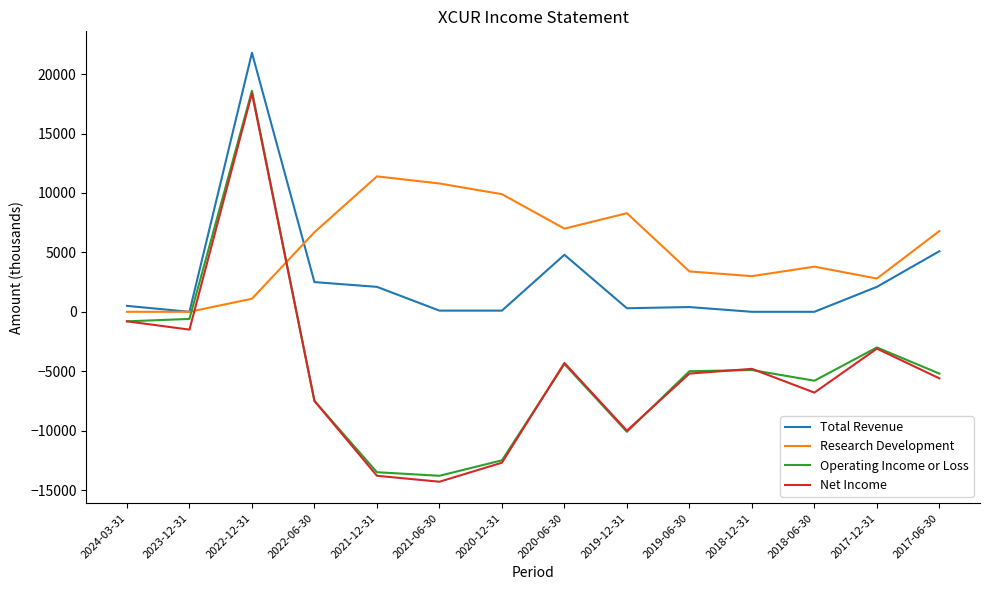

What is the difference between the maximum and minimum values in the Net Income series?

32700